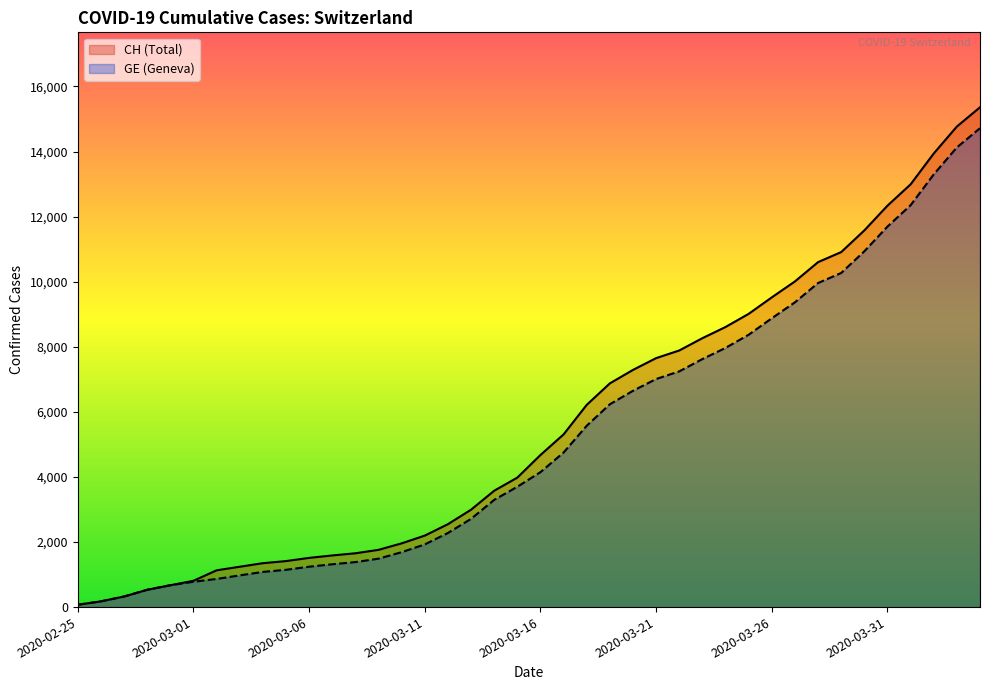

The CH series shows 1512 at 2020-03-06. True or false?

True